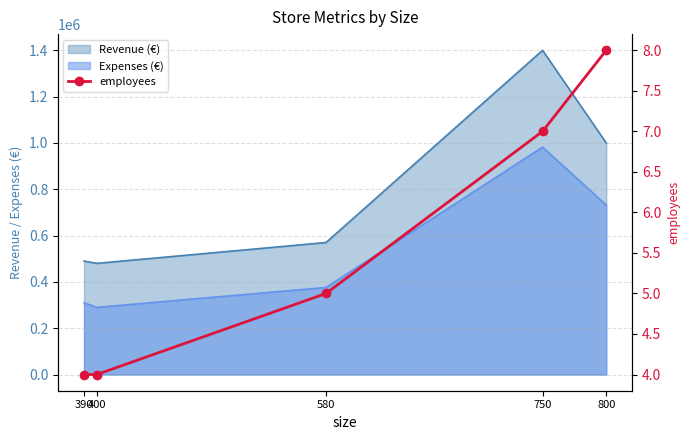

Which label corresponds to the smallest value in the chart?

390